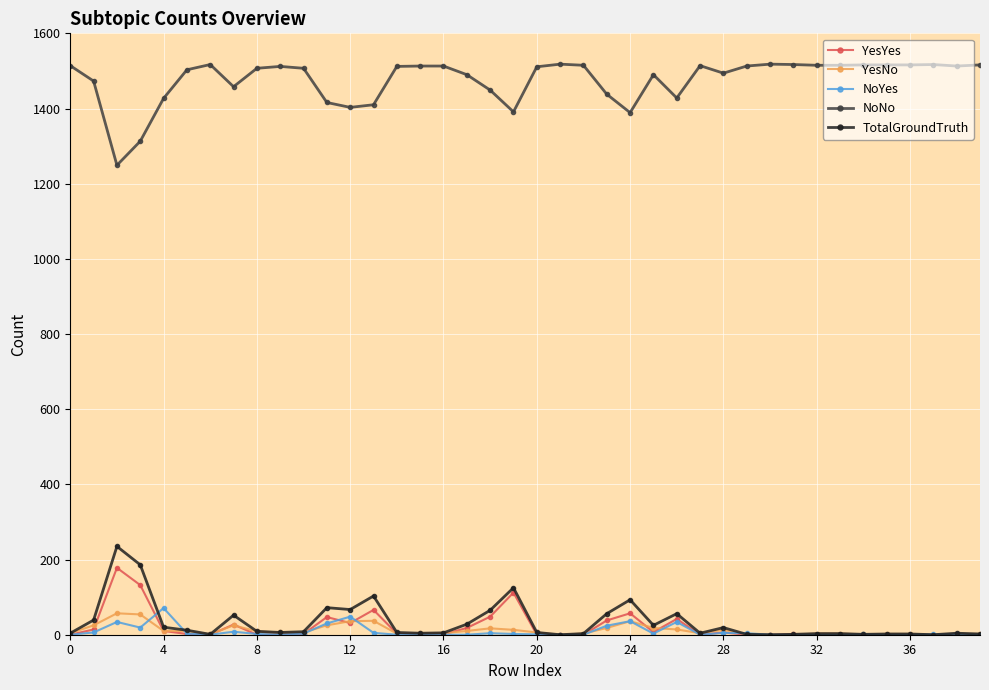

Which series has the largest total across all categories?

NoNo